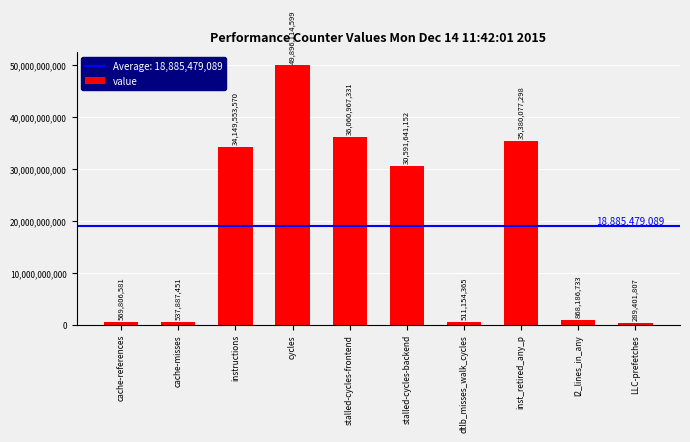

Rank the categories by value from lowest to highest.

LLC-prefetches, dtlb_misses_walk_cycles, cache-misses, cache-references, l2_lines_in_any, stalled-cycles-backend, instructions, inst_retired_any_p, stalled-cycles-frontend, cycles